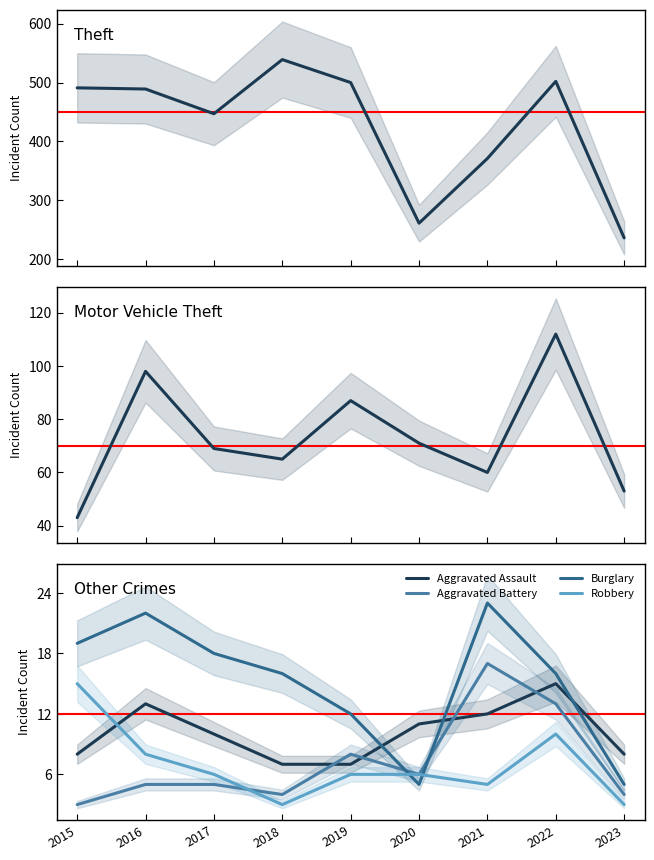

At which category does Aggravated Assault reach its first local peak?

2016